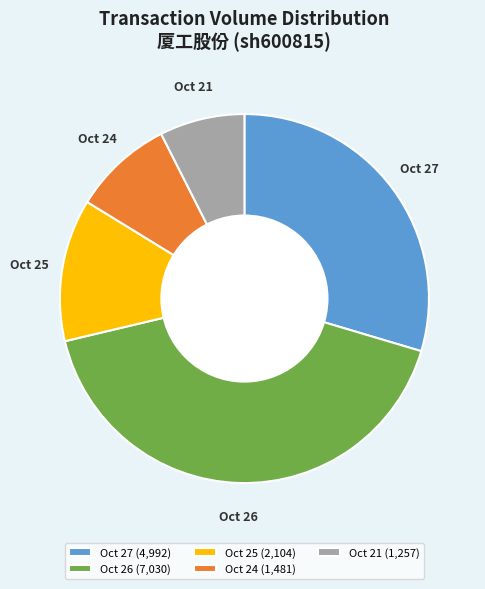

True or false: Oct 26 (7,030) accounts for 37% of the total.

False